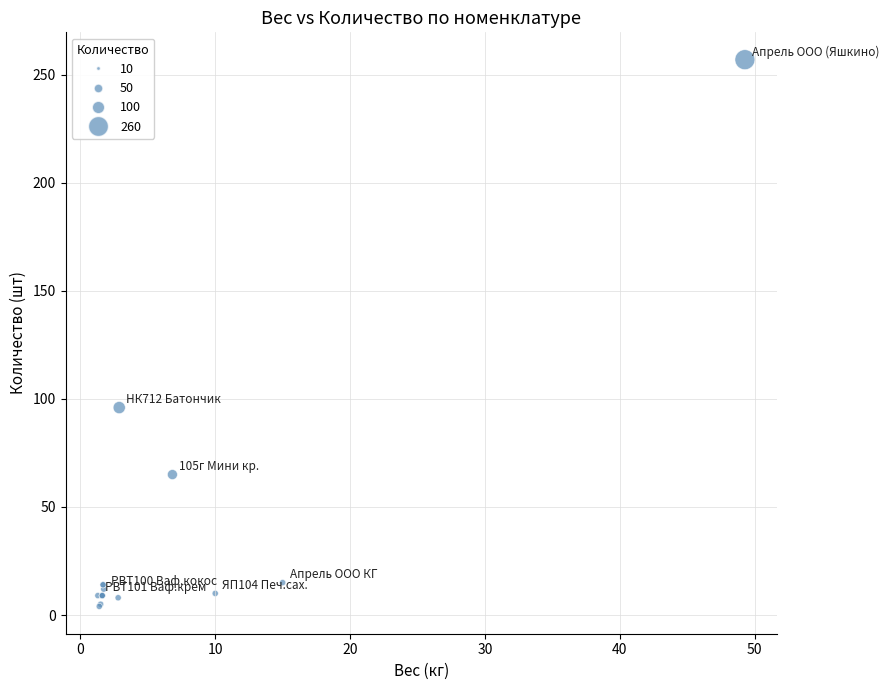

What Y value in the scatter plot is closest to 130?

96